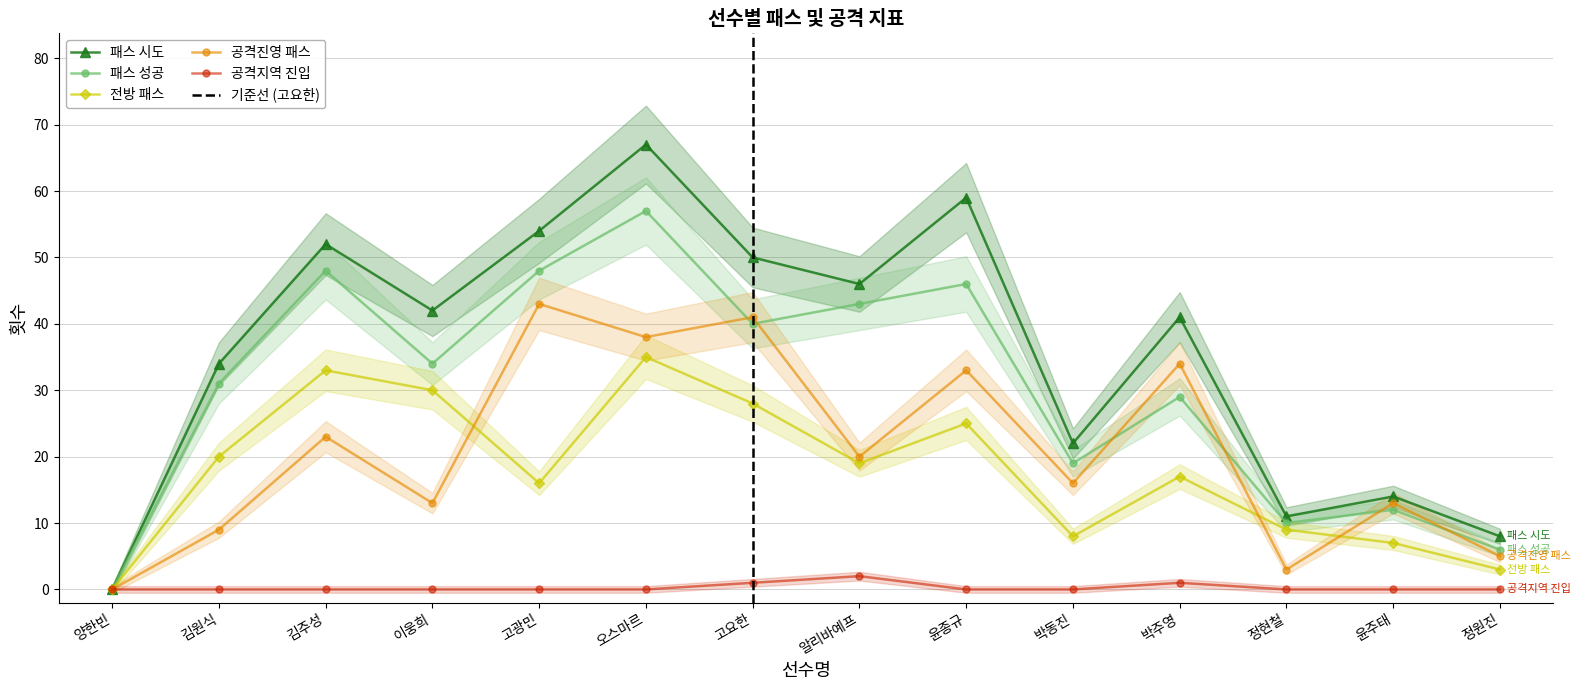

Is the value of 패스 시도 at 고광민 greater than the value of 패스 성공 at 오스마르?

No